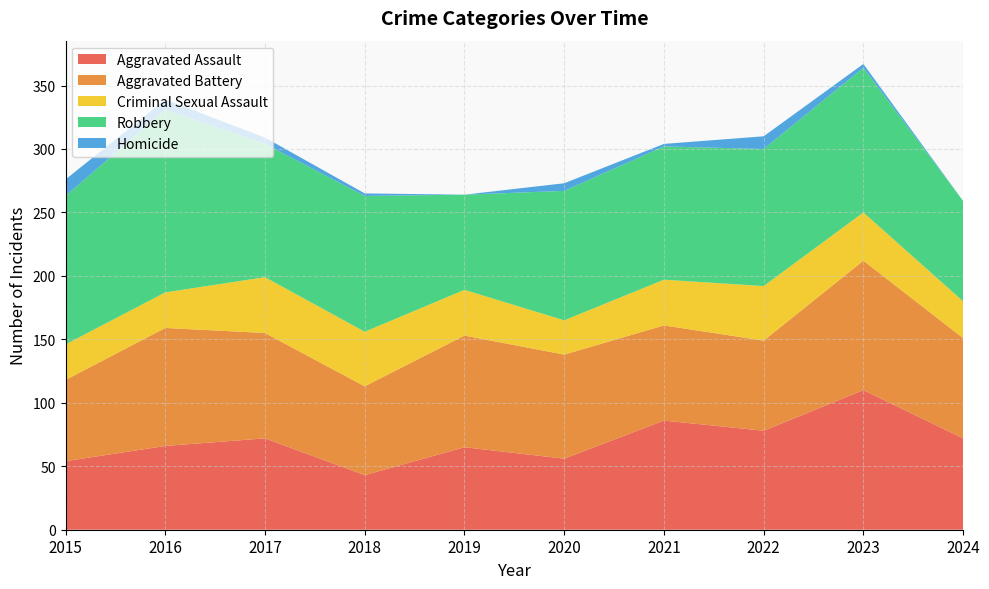

Reading left to right, extract all data points from this chart.

Aggravated Assault: 2015=54	2016=66	2017=72	2018=43	2019=65	2020=56	2021=86	2022=78	2023=110	2024=72
Aggravated Battery: 2015=64	2016=93	2017=83	2018=70	2019=88	2020=82	2021=75	2022=71	2023=102	2024=79
Criminal Sexual Assault: 2015=28	2016=28	2017=44	2018=43	2019=36	2020=27	2021=36	2022=43	2023=38	2024=29
Robbery: 2015=117	2016=144	2017=105	2018=107	2019=75	2020=102	2021=105	2022=108	2023=114	2024=79
Homicide: 2015=13	2016=8	2017=5	2018=2	2019=0	2020=6	2021=2	2022=10	2023=3	2024=0